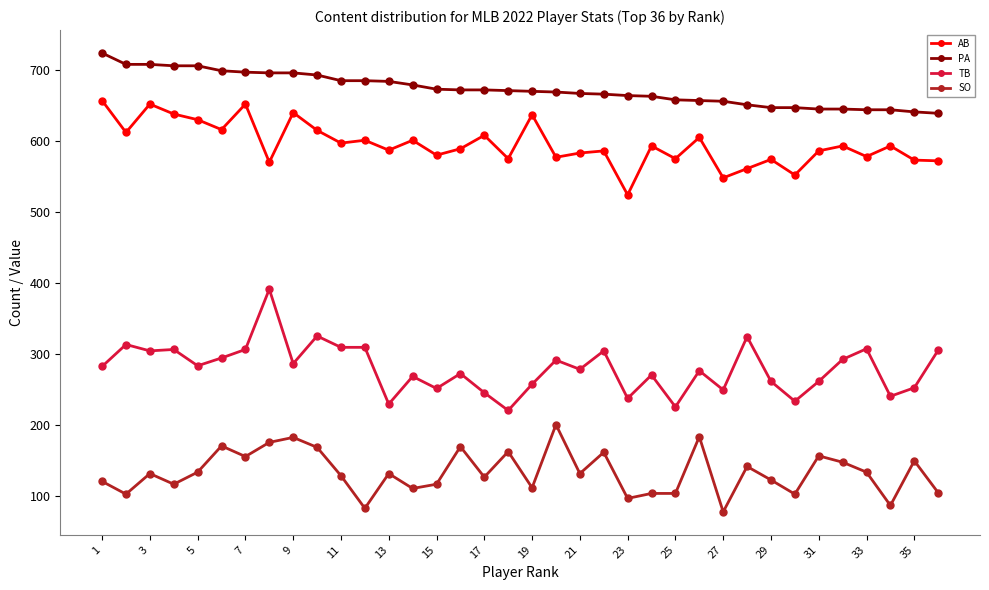

Which series has the largest total across all categories?

PA